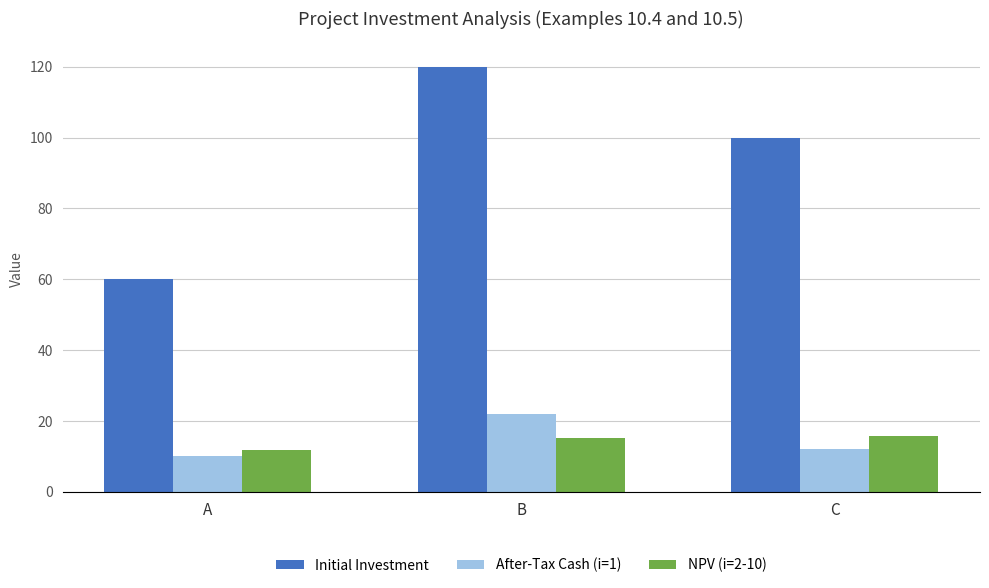

What is the value of the NPV (i=2-10) bar at the 1st from the left?

11.9